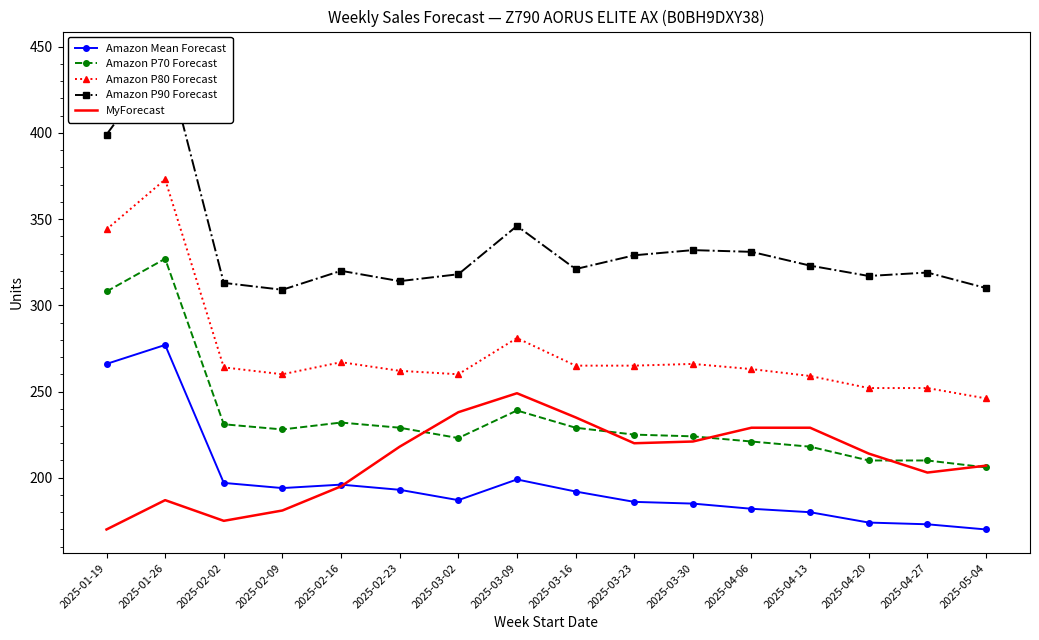

Is it true that Amazon P70 Forecast equals 135 at 2025-03-02?

False